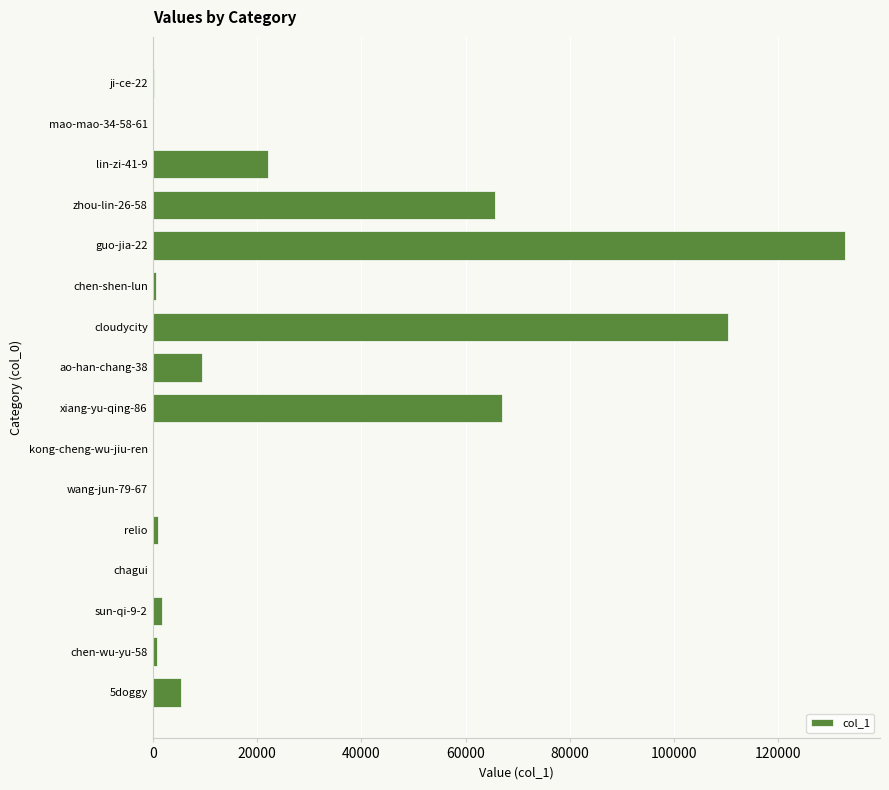

Approximately how many times larger is the value at cloudycity compared to 5doggy?

20.7